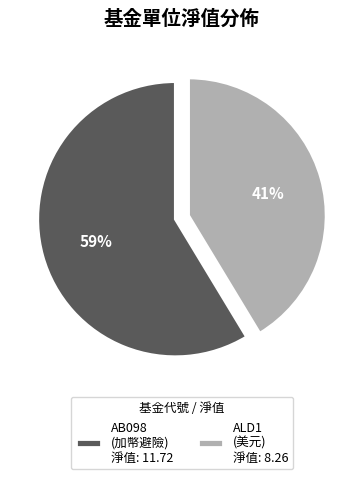

Is it true that AB098 (加幣避險) 淨值: 11.72 is 59% of the pie?

True